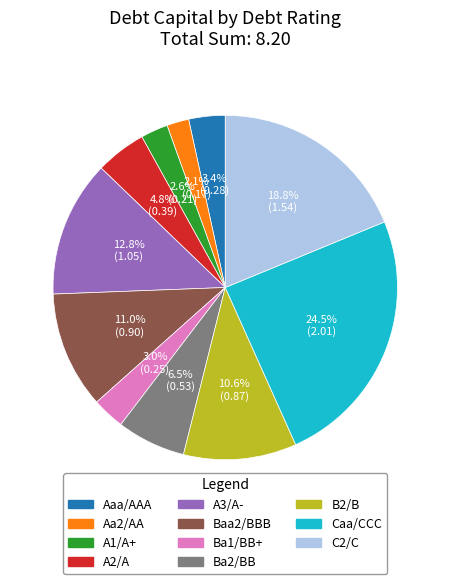

Approximately how many times larger is the value at A2/A compared to Baa2/BBB?

0.4